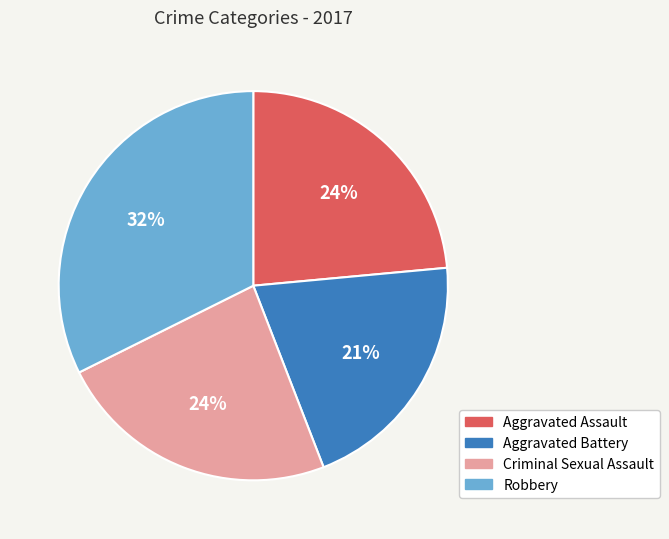

How many segments does this pie chart have?

4